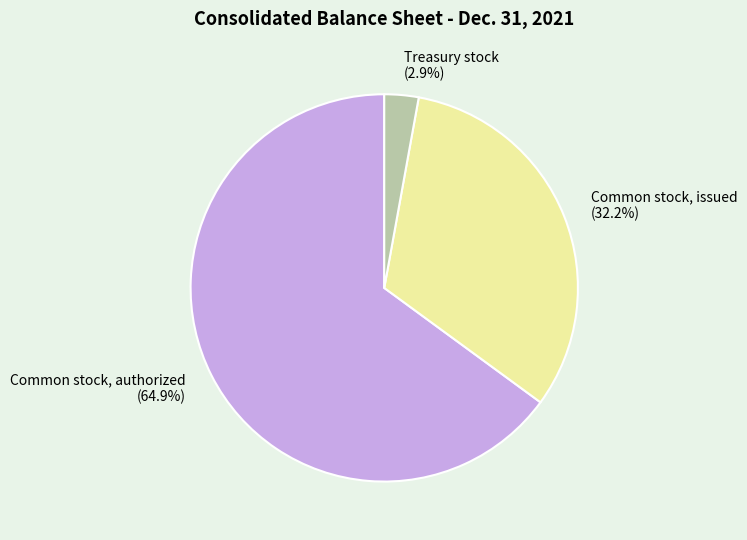

Which category has the biggest portion of the pie?

Common stock, authorized